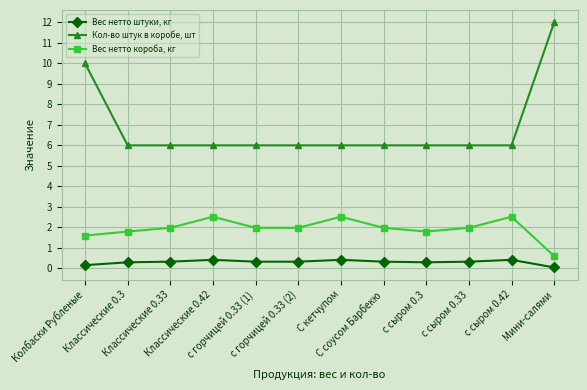

What is the greatest value displayed?

12.0